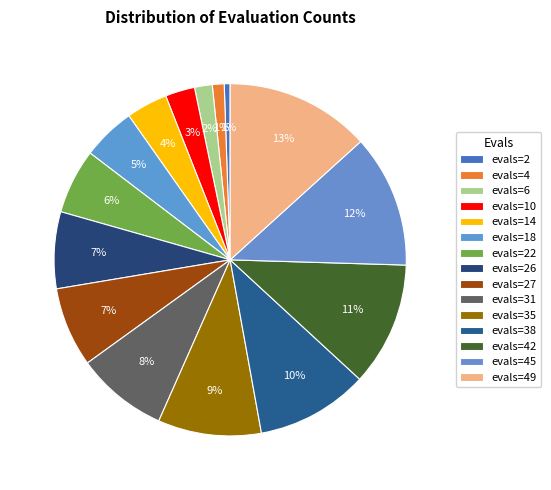

Count the number of slices in the pie.

15